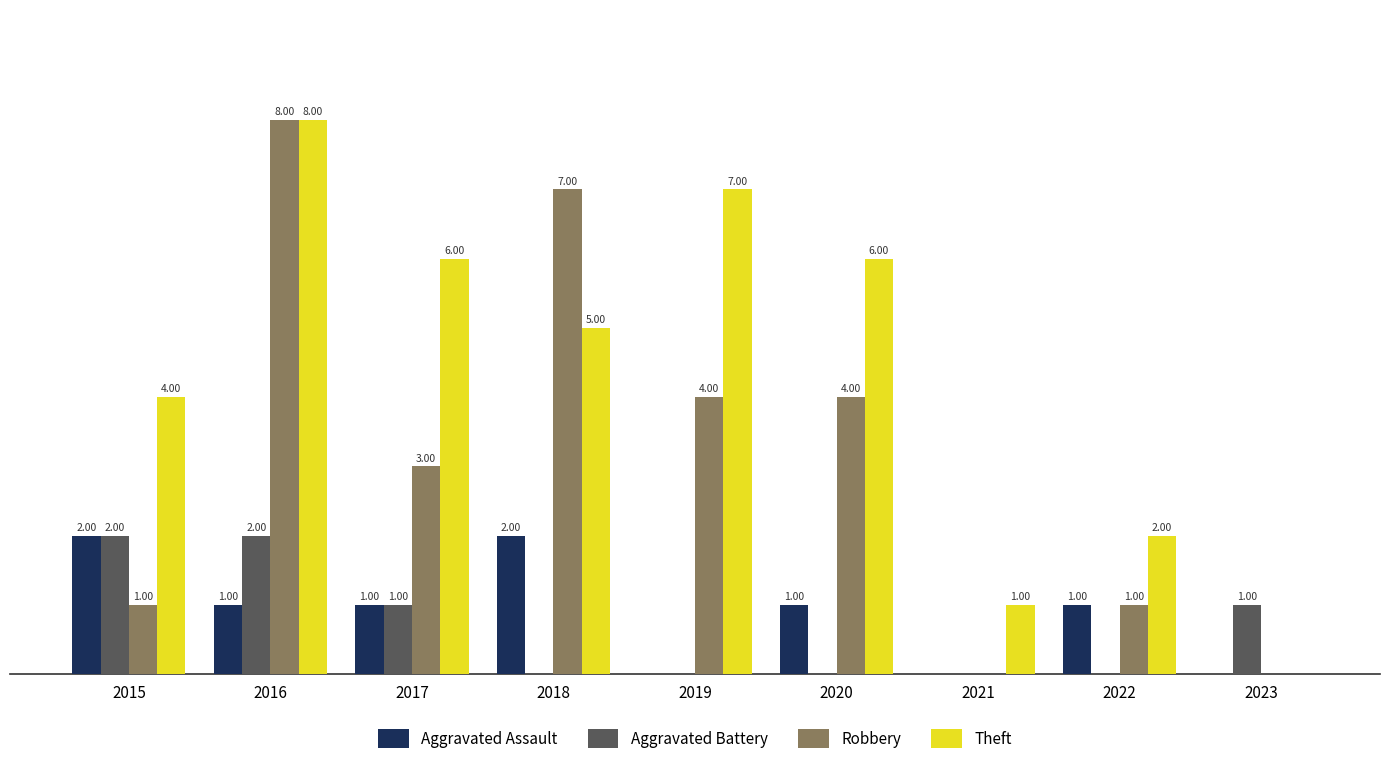

Between 2017 and 2018, which series saw the biggest shift?

Robbery